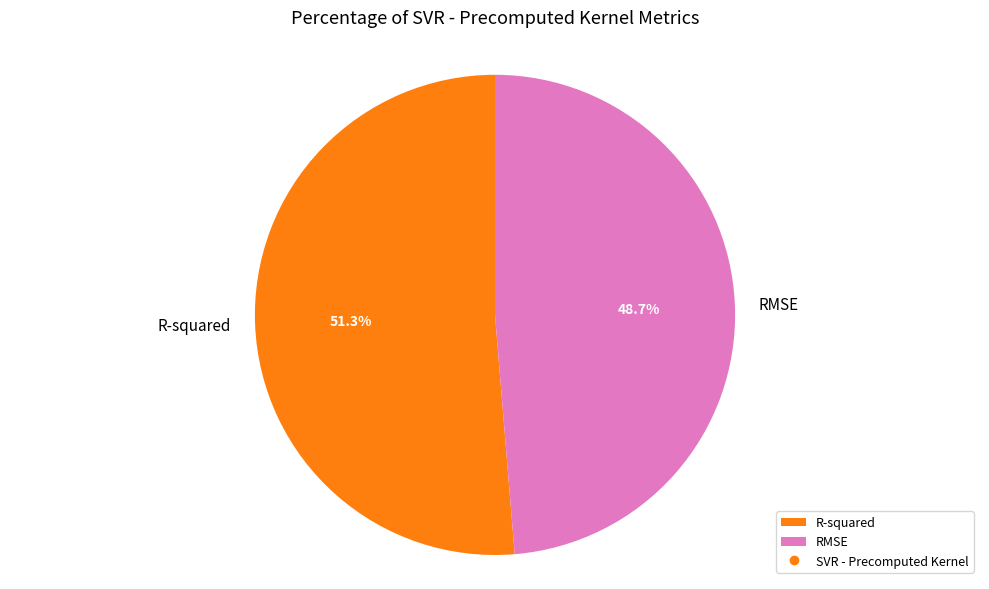

To the nearest percent, what is the combined percentage of RMSE and R-squared?

100%